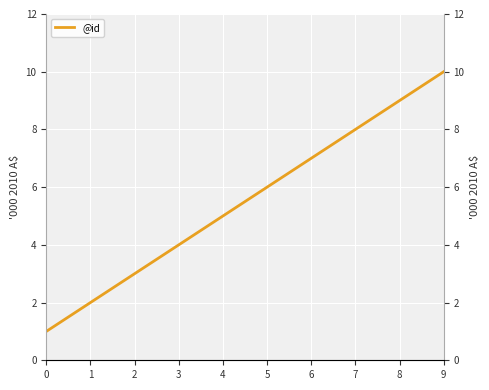

What is the greatest value displayed?

10